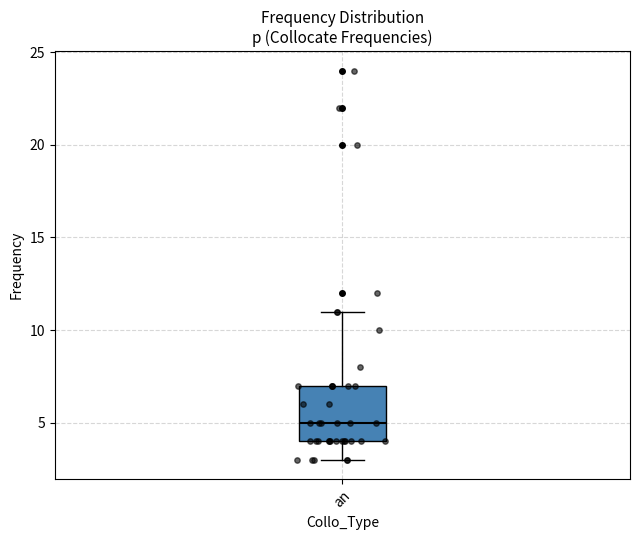

Read this box plot against the y-axis: the position of the median line, the range covered by the box, and the ends of both whiskers. The values are not printed on the chart, so give them approximately, as read against the axis.

median 5, box 4 to 7, whiskers 3 to 11